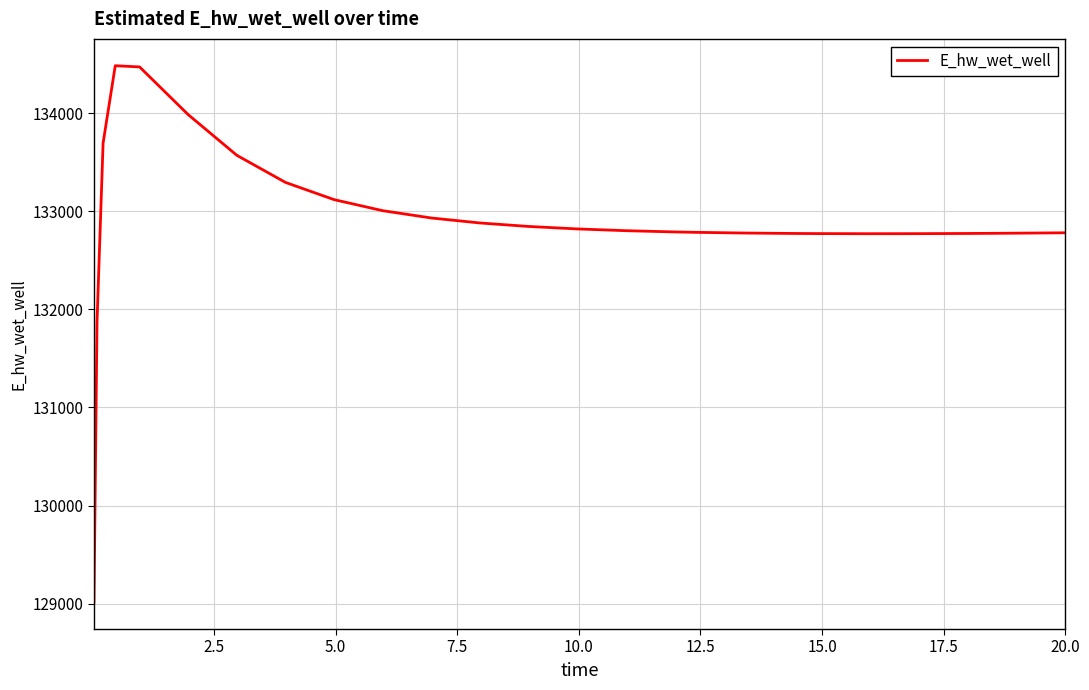

What is the smallest value displayed?

129015.9